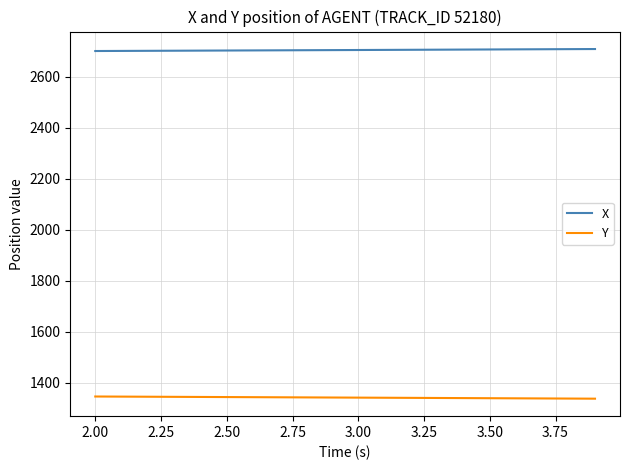

What is the difference between the maximum and minimum values in the X series?

7.8